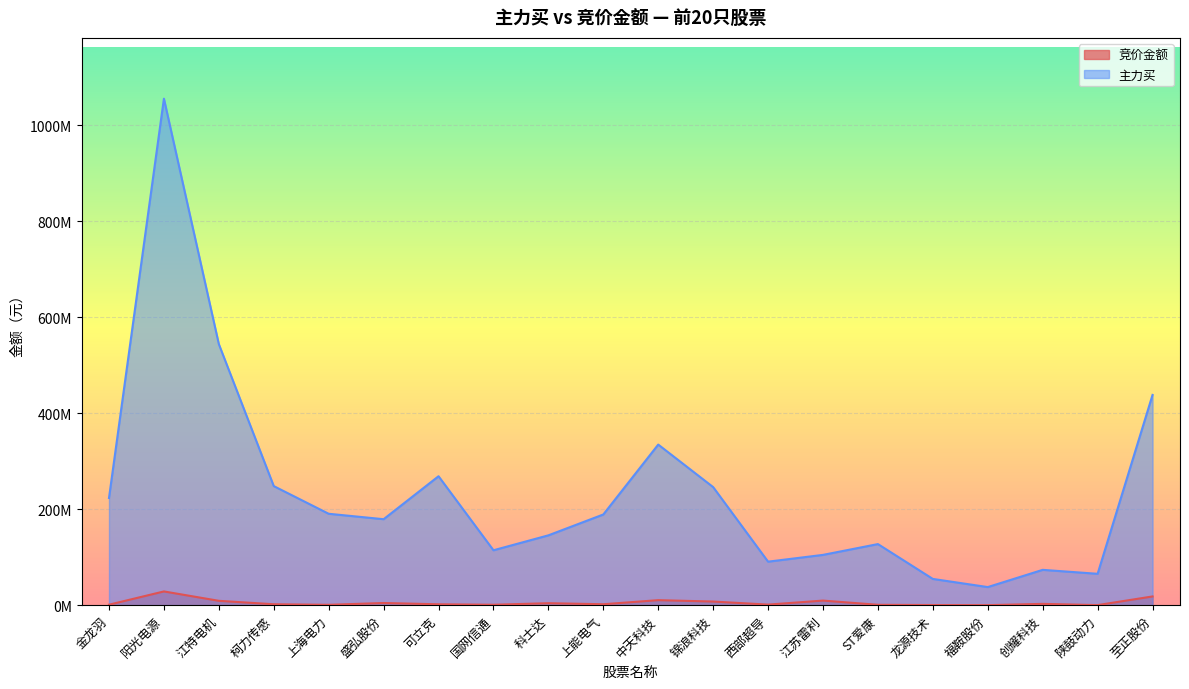

Reading left to right, list all the values displayed in this chart.

竞价金额: 982586	28643652	9090720	1921570	755430	4532013	1840454	869685	4105409	1949950	10467594	7585972	1190805	9574876	805164	285552	48375	2733187	147420	18205600
主力买: 223456393	1055898554	544204243	248220296	190546233	179226380	268792681	114460218	145590624	189068748	334784328	246138177	90699337	104841410	127350615	54714140	37720069	73647314	65405670	438317725